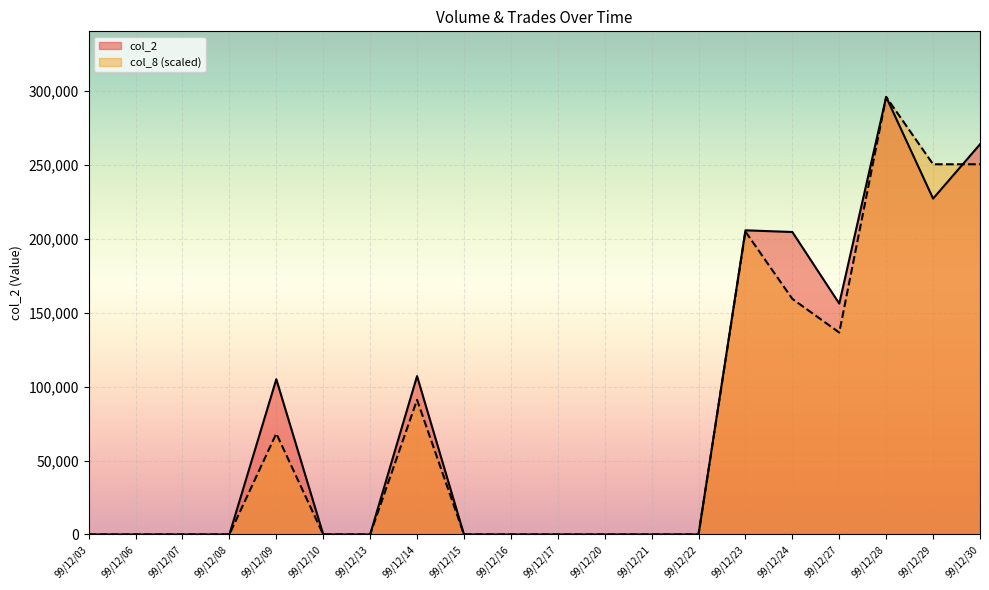

Between which two adjacent categories do col_8 and col_2 first intersect?

99/12/29 and 99/12/30